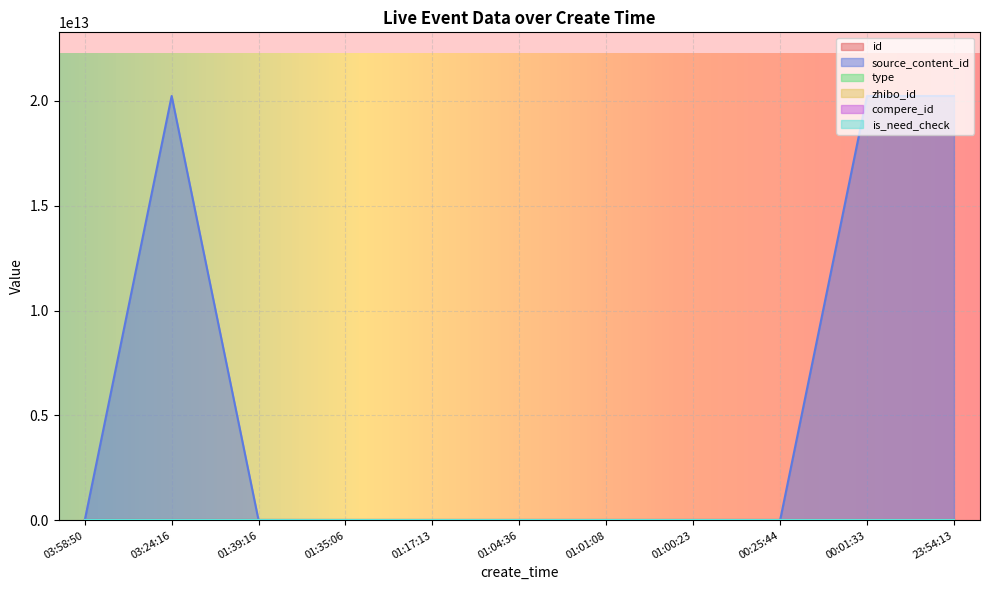

Does the chart display data point markers on the line(s)?

No